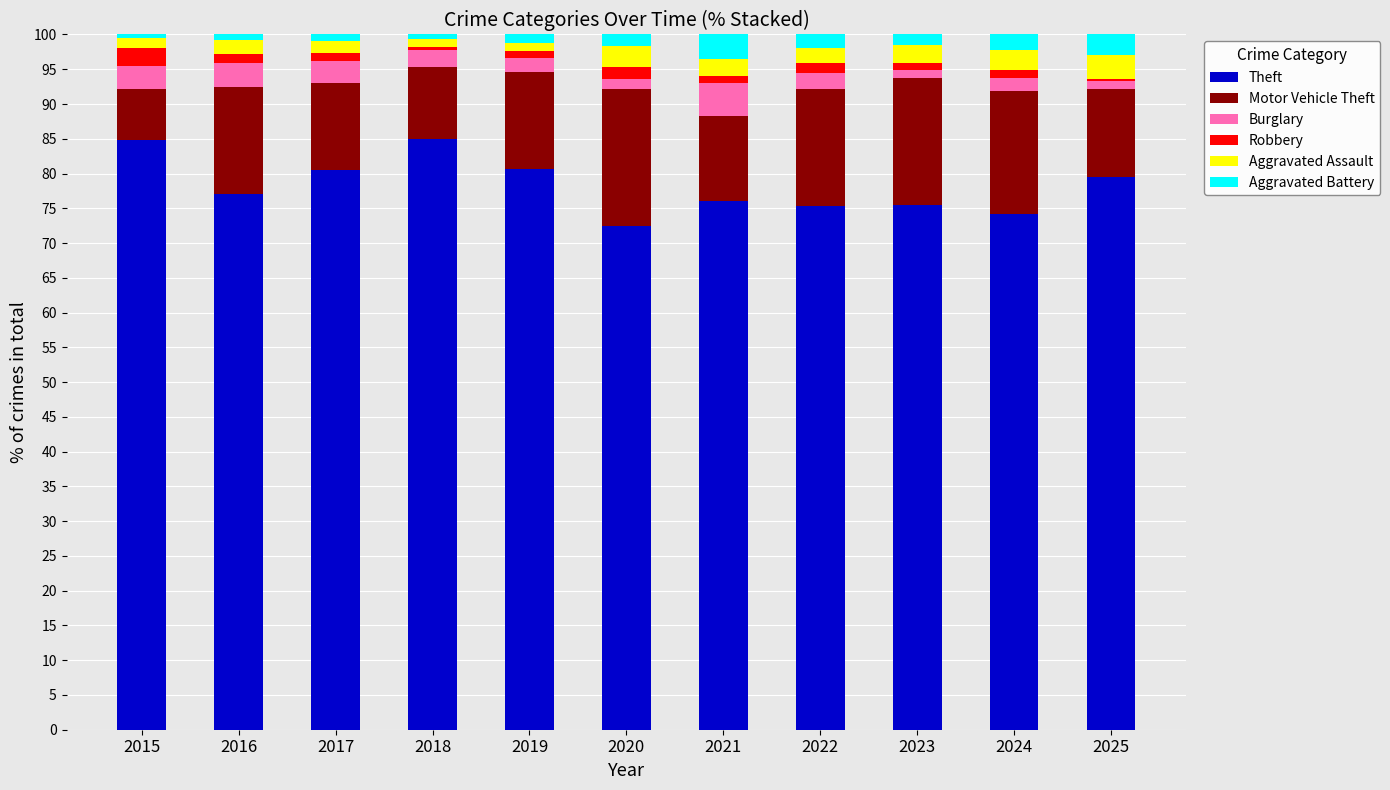

The value of Theft at 2024 is 28.3. True or false?

False